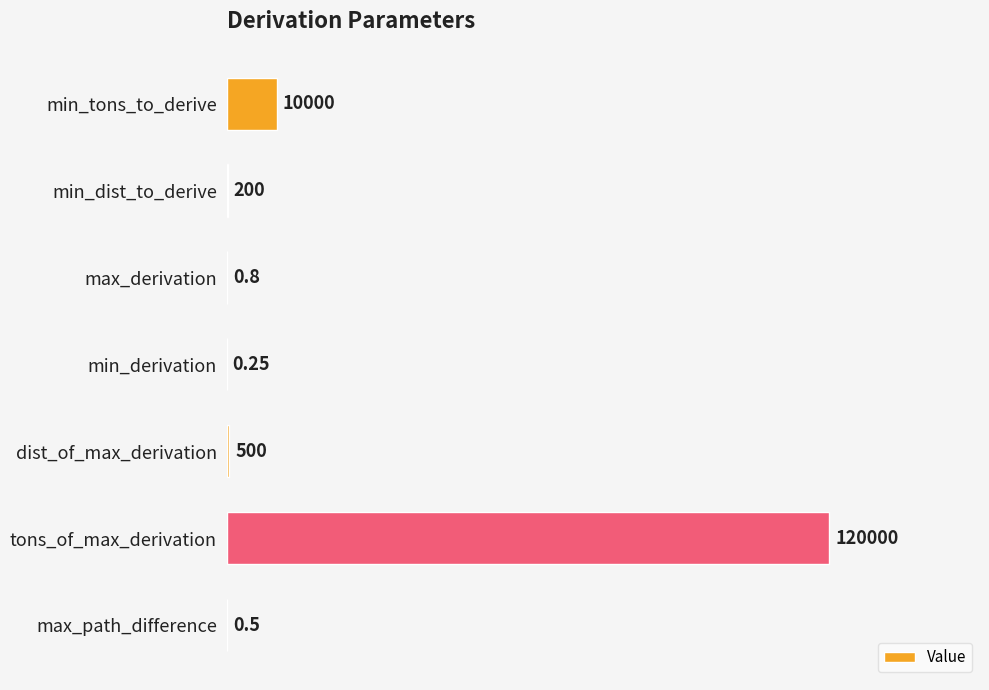

Are the bars horizontal?

Yes